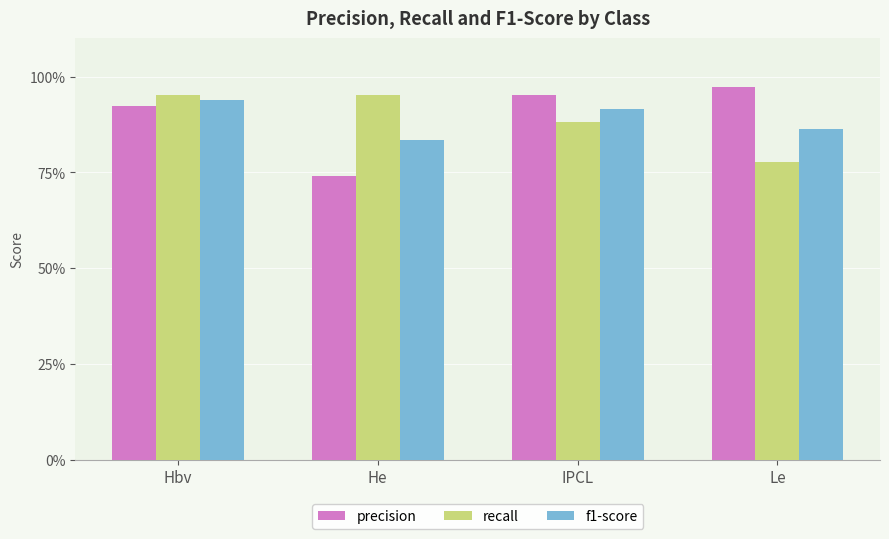

Rank the series by their average value, from highest to lowest.

precision, recall, f1-score